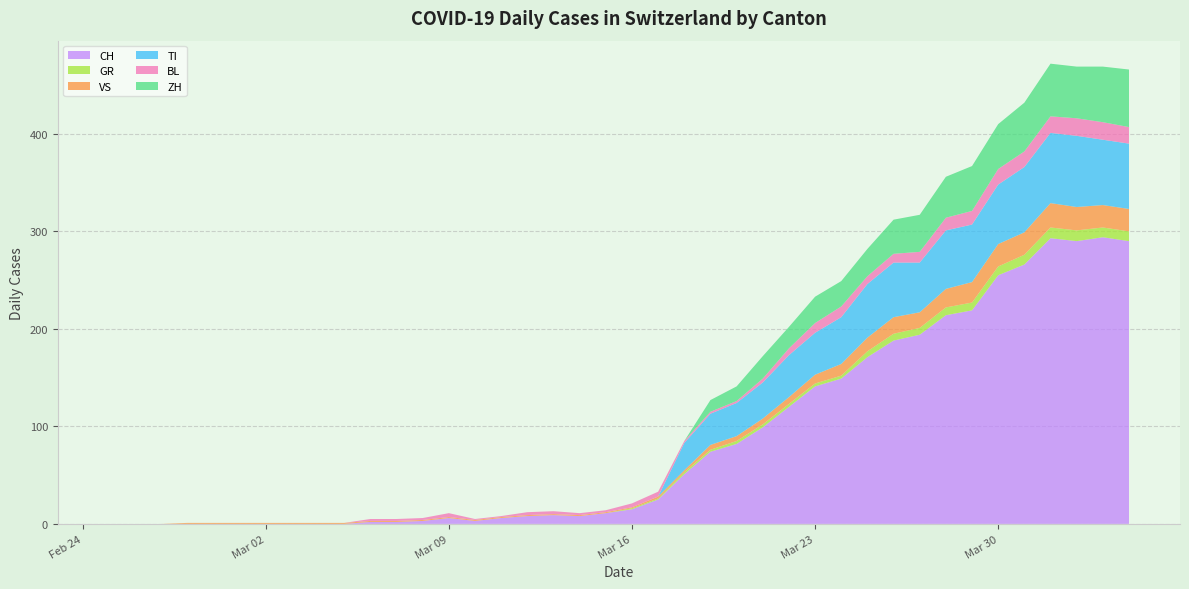

Reading right to left, list all the values displayed in this chart.

CH: 290	294	290	293	266	255	219	214	194	188	171	149	141	120	99	82	74	51	25	15	11	8	9	8	6	3	6	3	2	2	0	0	0	0	0	0	0	0	0	0
GR: 10	10	11	11	10	9	8	8	7	7	6	3	3	3	3	3	2	2	1	1	0	0	0	0	0	0	0	0	0	0	0	0	0	0	0	0	0	0	0	0
VS: 23	23	24	25	23	23	21	19	16	17	14	12	9	7	6	5	5	2	2	1	1	1	1	1	1	1	1	1	1	1	1	1	1	1	1	1	1	0	0	0
TI: 67	67	73	72	67	61	59	60	51	56	55	48	43	43	37	34	32	28	0	0	0	0	0	0	0	0	0	0	0	0	0	0	0	0	0	0	0	0	0	0
BL: 17	18	18	17	16	16	14	13	11	9	8	11	10	7	4	2	2	2	5	4	2	2	3	3	1	1	4	2	2	2	0	0	0	0	0	0	0	0	0	0
ZH: 59	57	53	54	50	46	46	42	38	35	28	26	27	22	23	15	12	0	0	0	0	0	0	0	0	0	0	0	0	0	0	0	0	0	0	0	0	0	0	0